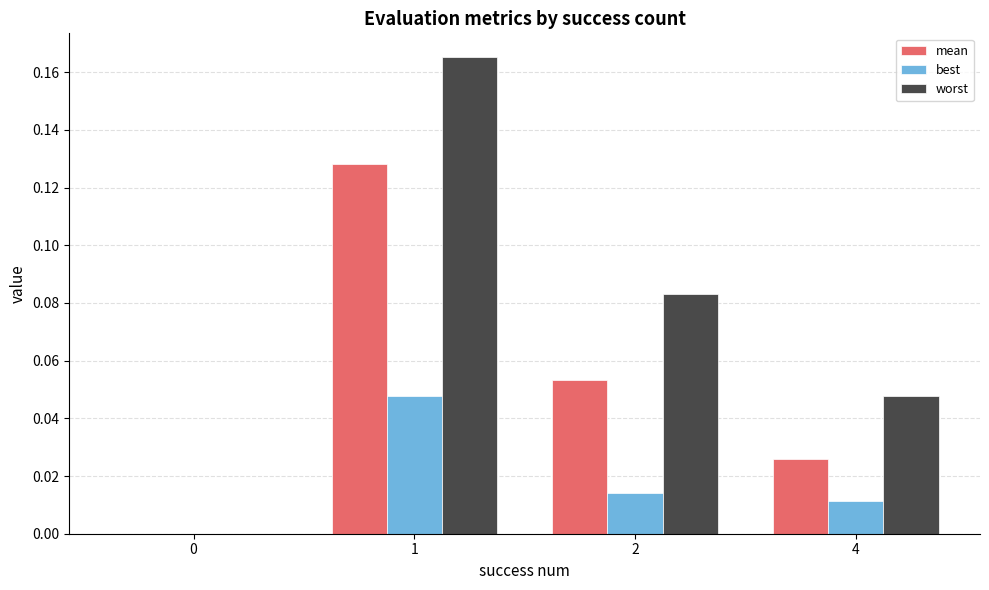

True or false: best has a value of 0.0 at 1.

True